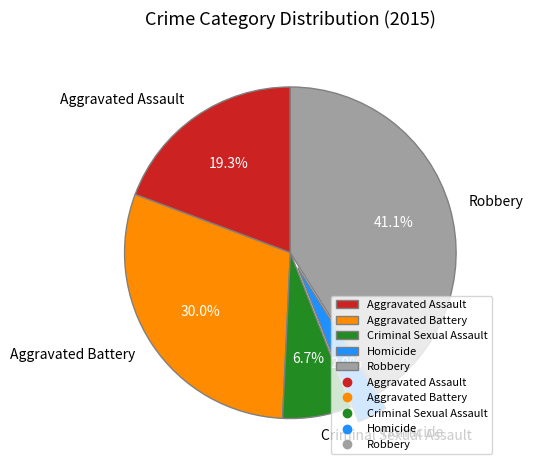

Combined, do Criminal Sexual Assault and Robbery account for over 50%?

No